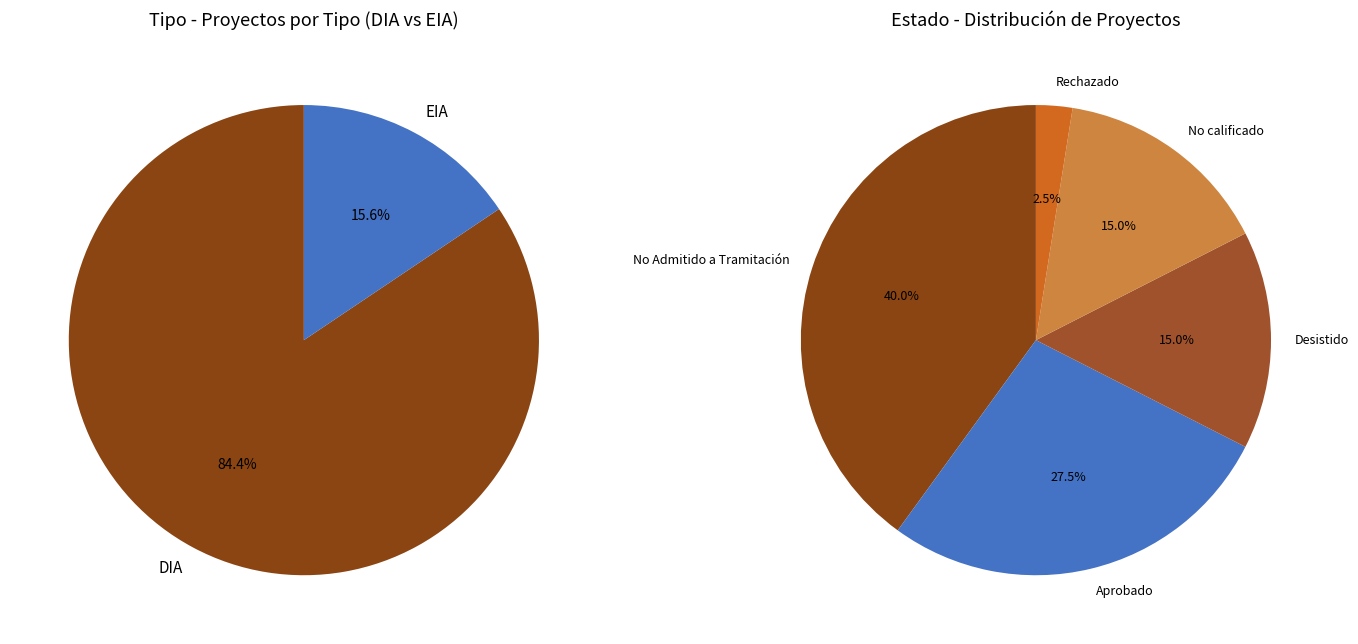

What is the smallest slice in the pie chart?

EIA